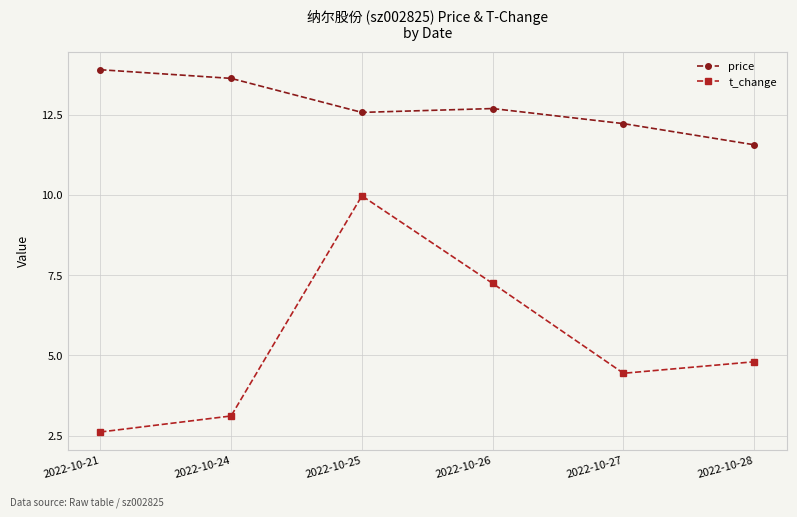

Which series has the largest range (max minus min)?

t_change